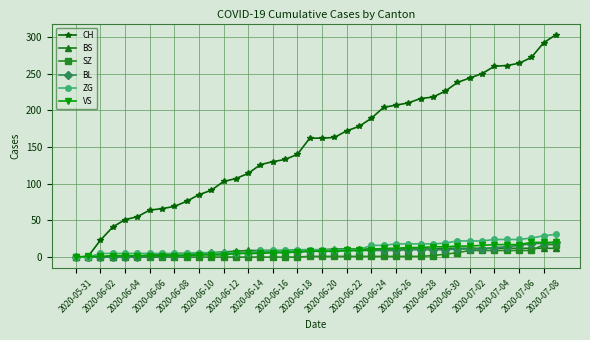

What is the greatest value displayed?

303